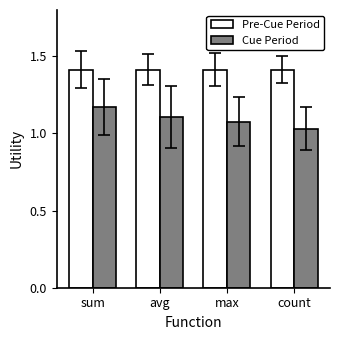

True or false: Cue Period has a value of 0.6 at sum.

False